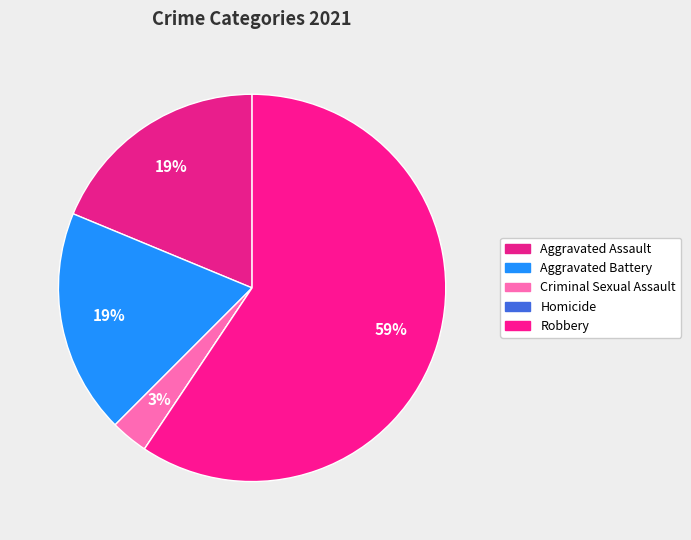

How many slices are in this pie chart?

5